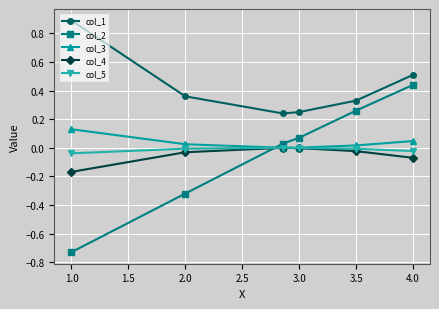

Which series has the largest range (max minus min)?

col_2